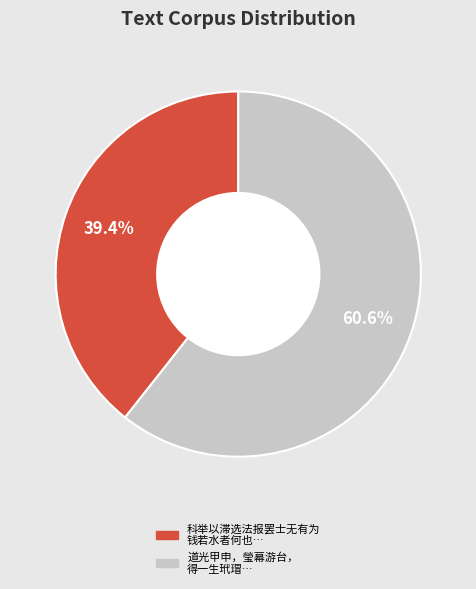

Is there a majority slice in this chart?

Yes